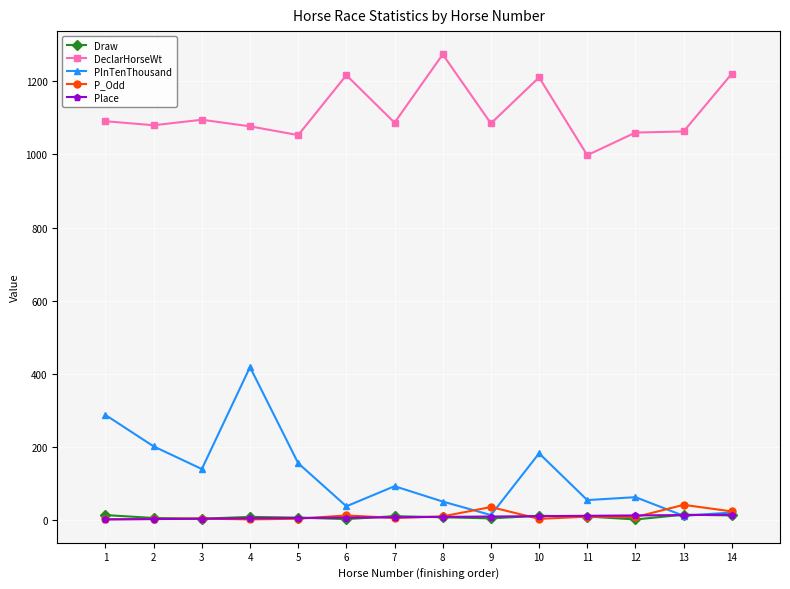

What is the total value across all series at 2?

1290.3